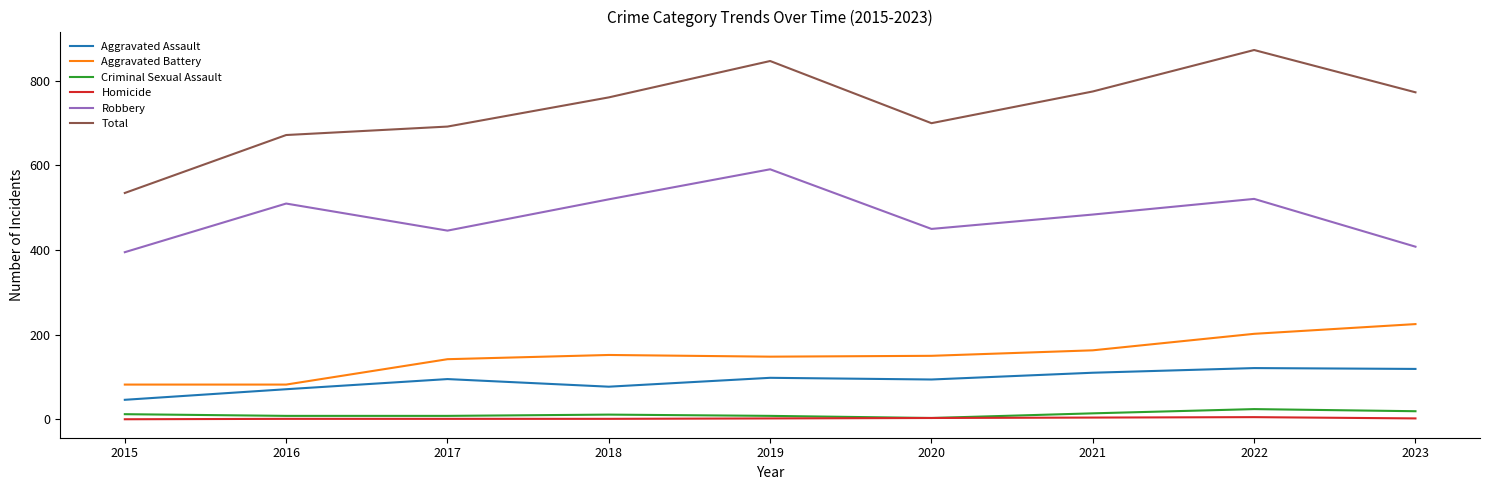

What are all the series names shown in the legend?

Aggravated Assault, Aggravated Battery, Criminal Sexual Assault, Homicide, Robbery, Total